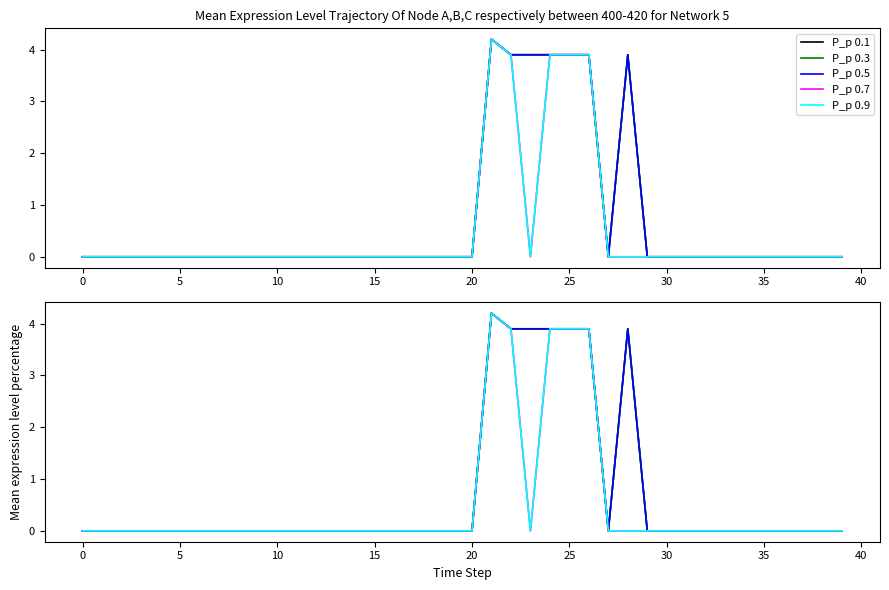

Is the value of P_p 0.5 at 33 greater than the value of P_p 0.9 at 15?

No